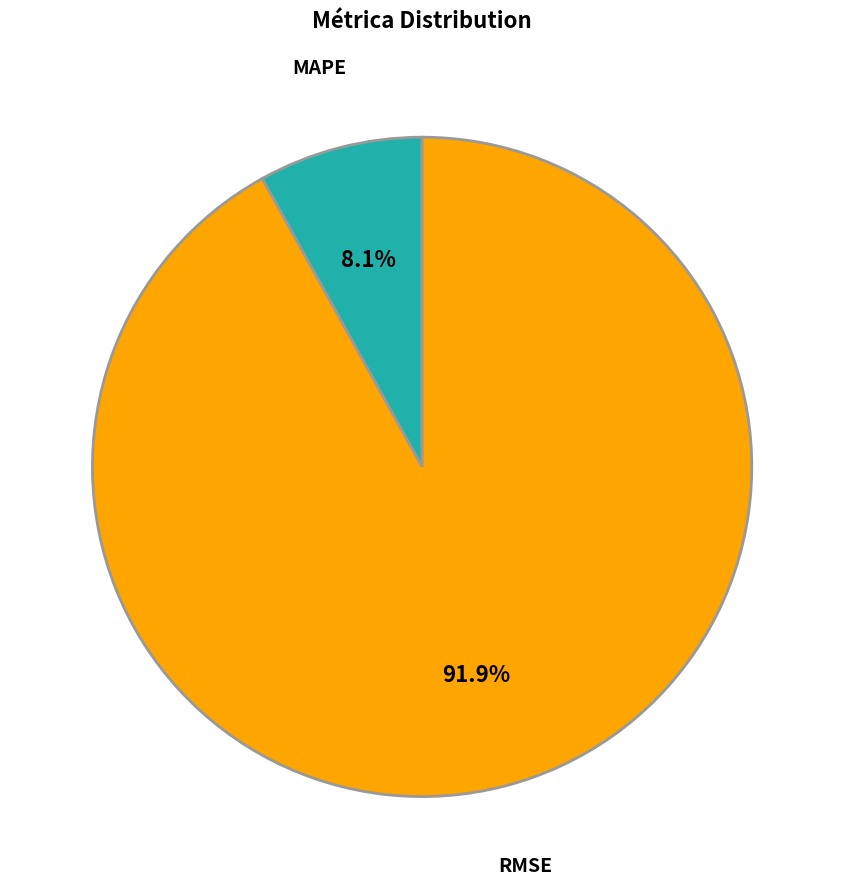

Is there any slice that represents more than half of the pie?

Yes